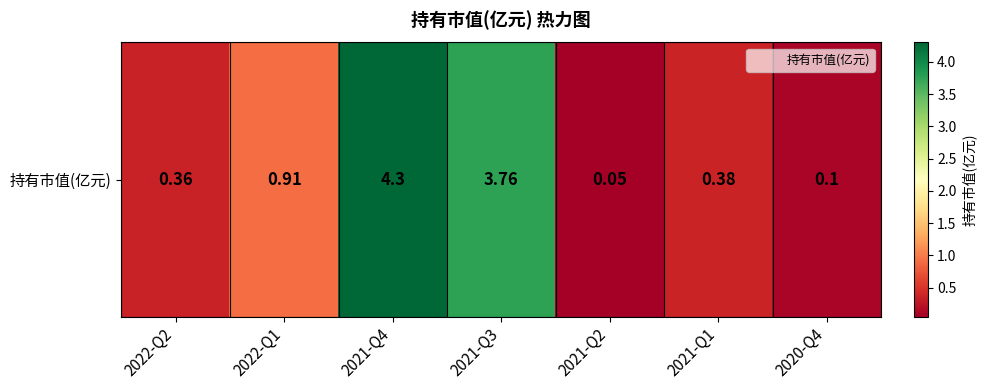

How many data points does each series have?

7